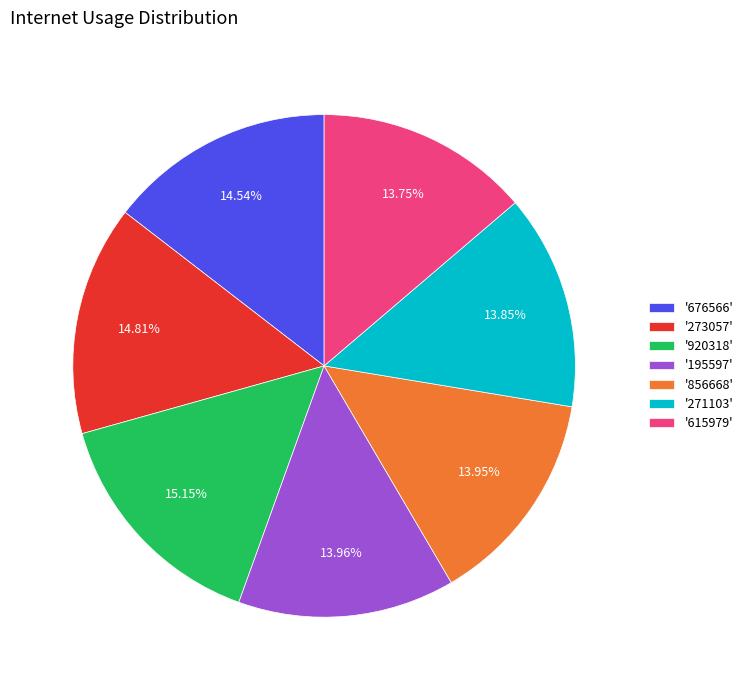

How many slices are in this pie chart?

7